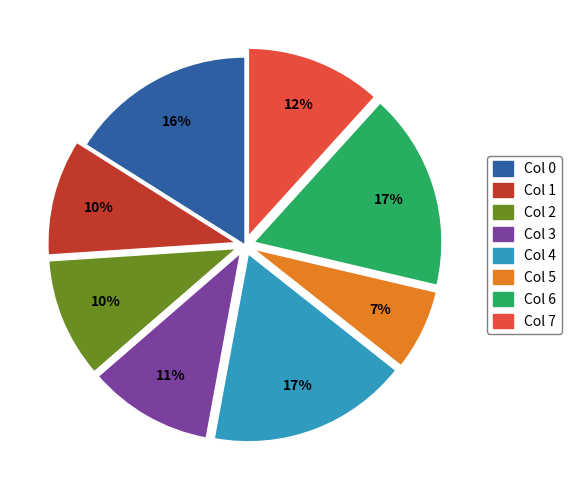

What is the ratio of the value at Col 3 to the value at Col 7?

0.9